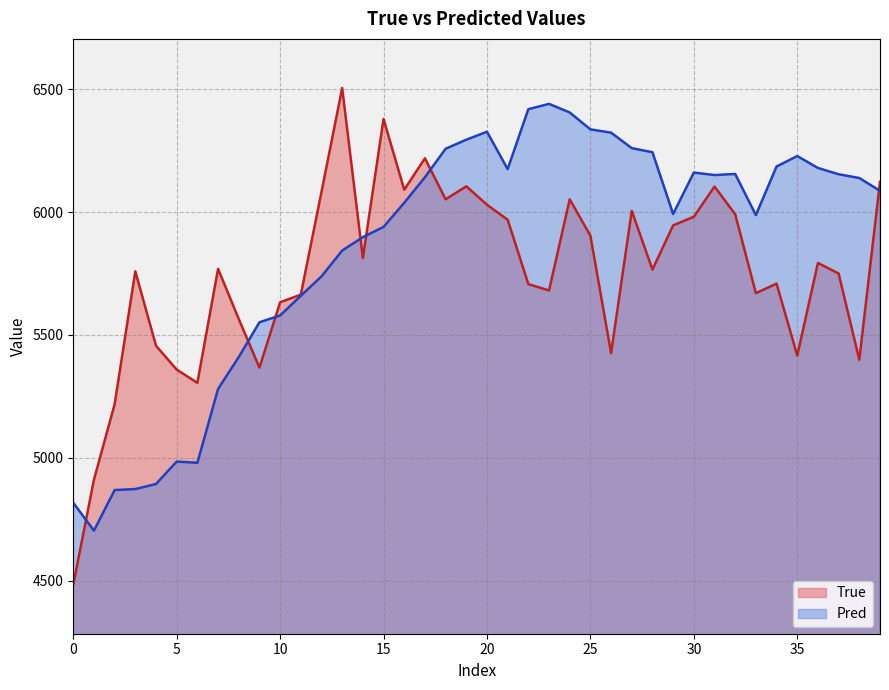

Which series has the largest total across all categories?

Pred